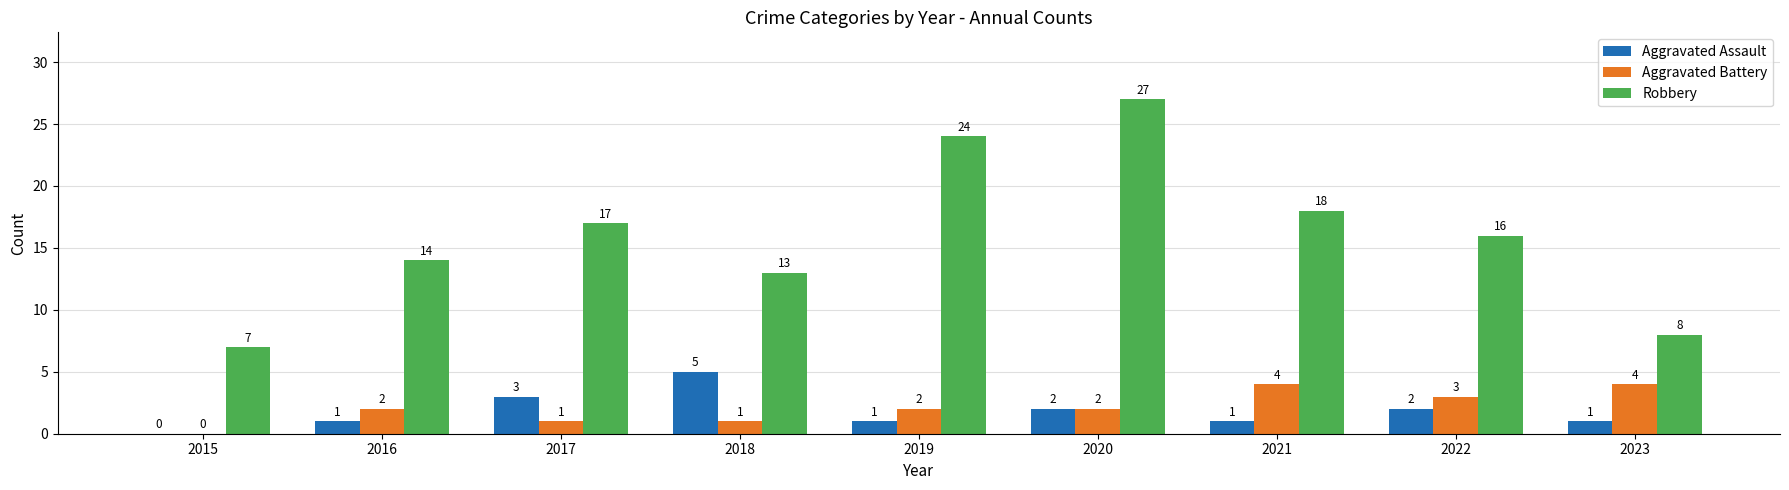

Which series has the largest total across all categories?

Robbery